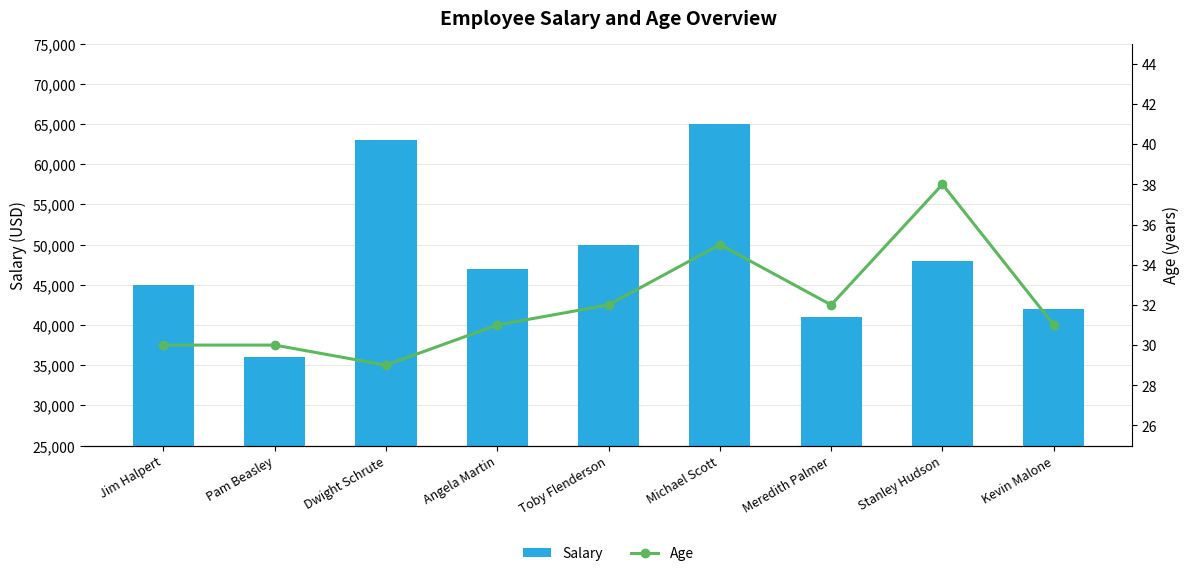

At which label is Age closest to 33?

Toby Flenderson